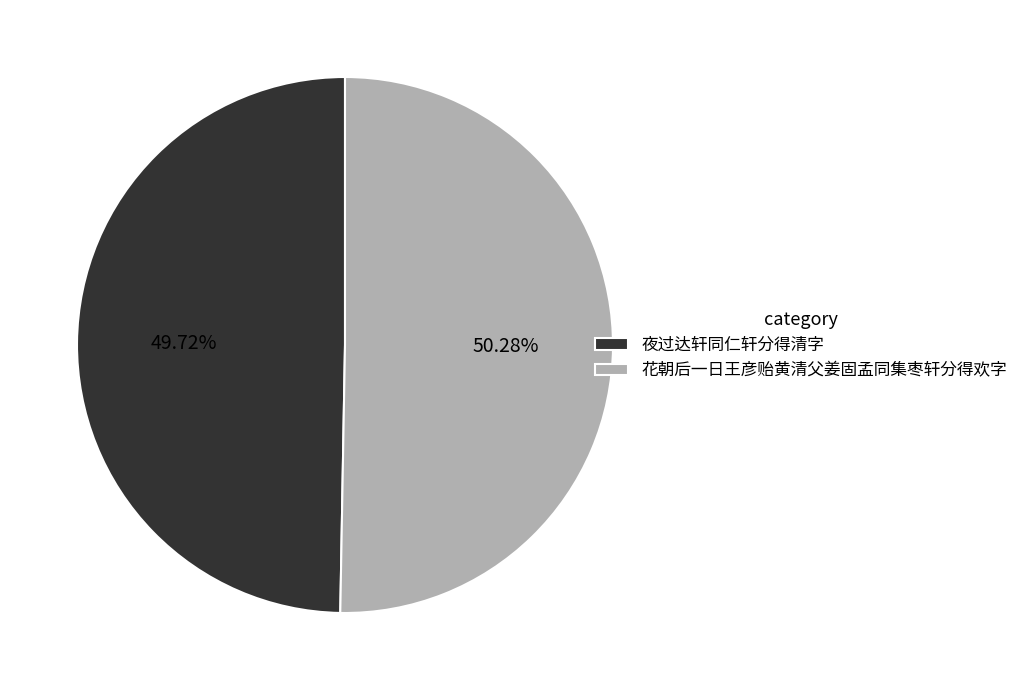

The 花朝后一日王彦贻黄清父姜固孟同集枣轩分得欢字 slice represents 57% of the pie. True or false?

False